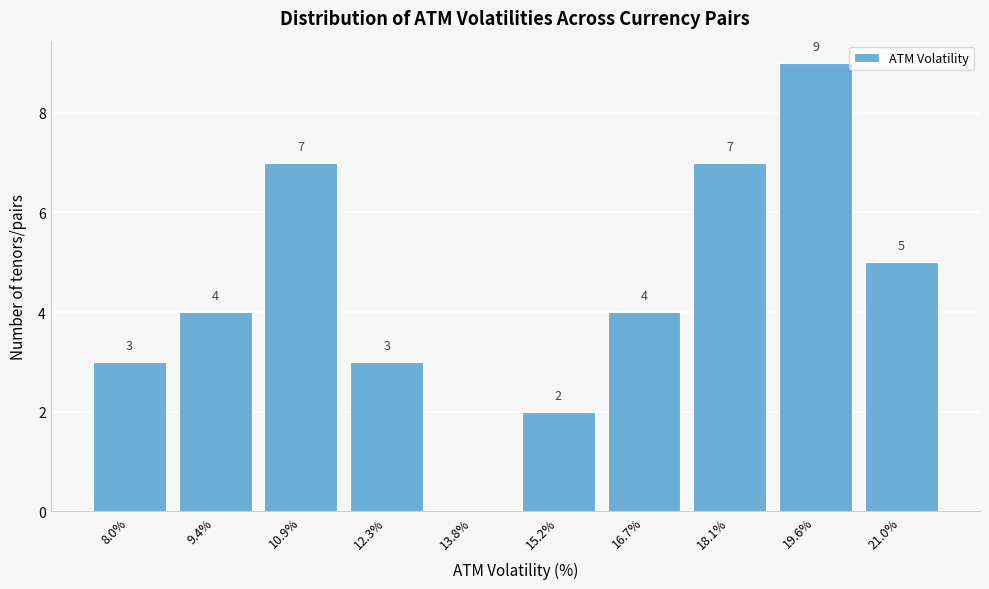

Reading right to left, what are all the values shown in this chart?

21.0%=5	19.6%=9	18.1%=7	16.7%=4	15.2%=2	13.8%=0	12.3%=3	10.9%=7	9.4%=4	8.0%=3